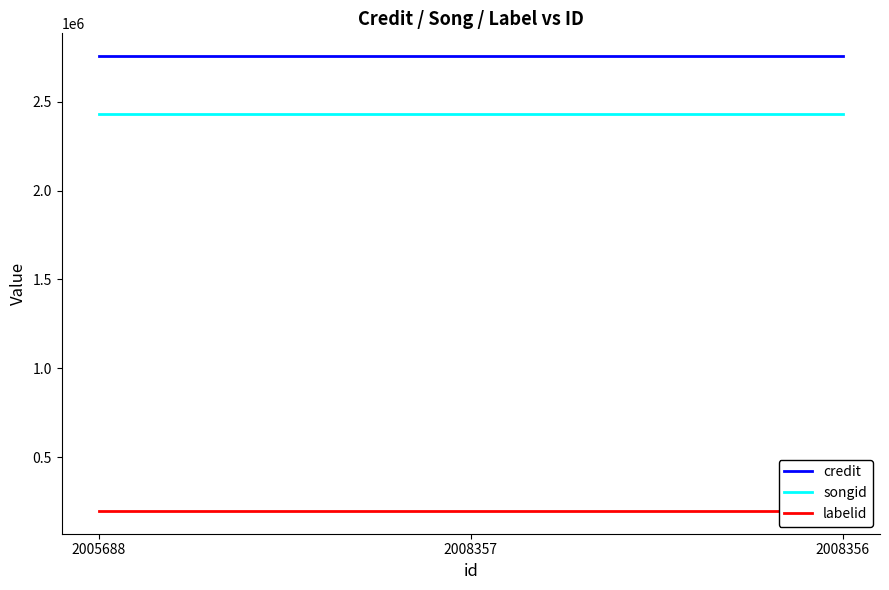

What is the label of the 2nd point from the left?

2008357